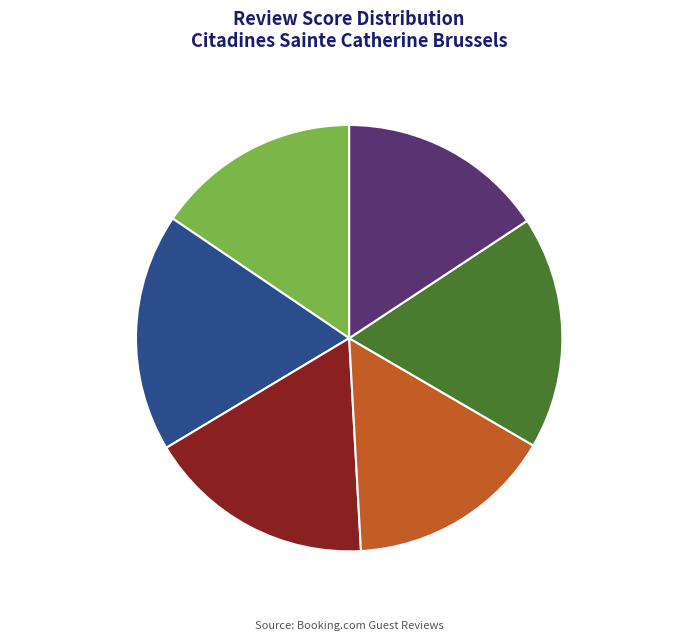

To the nearest percent, what is the difference between the largest and smallest slice percentages?

3%